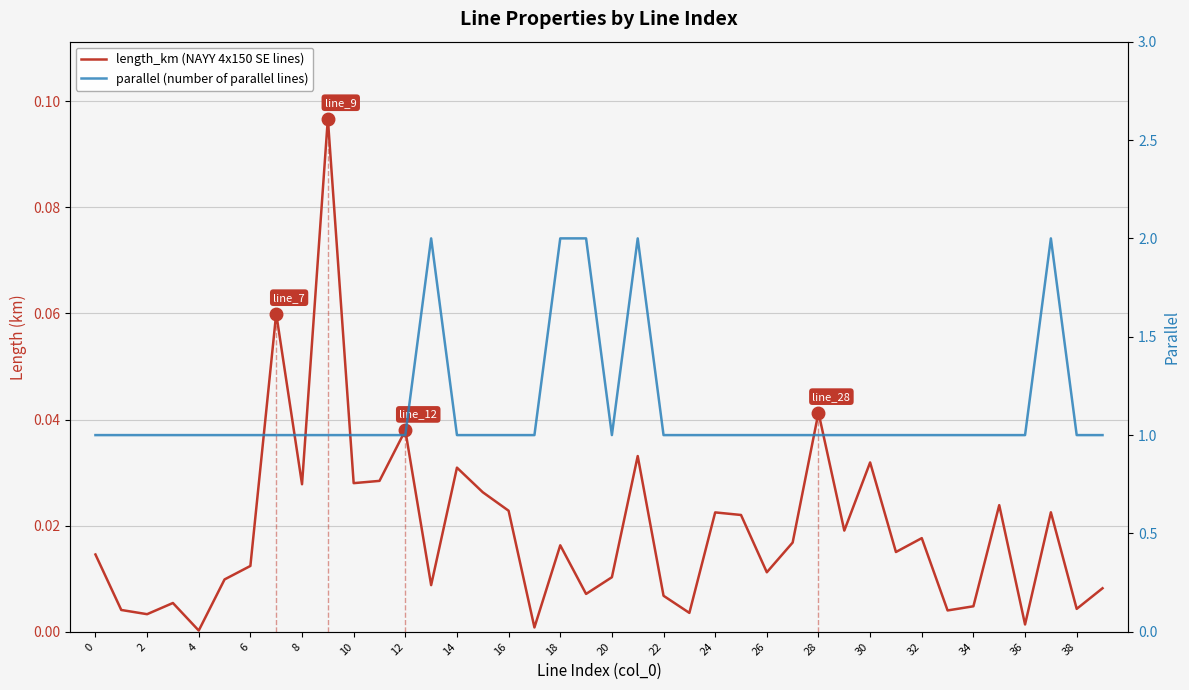

True or false: parallel (number of parallel lines) has a value of 0.6 at 33.

False